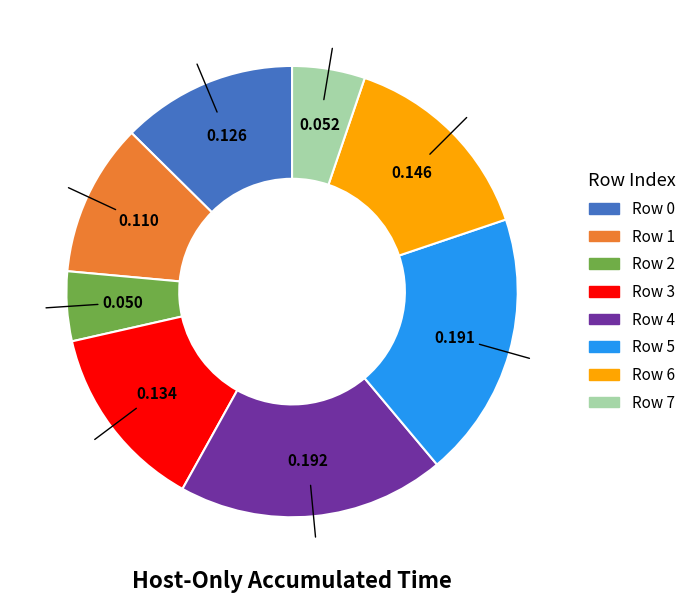

Does Row 3 represent more than half of the total?

No